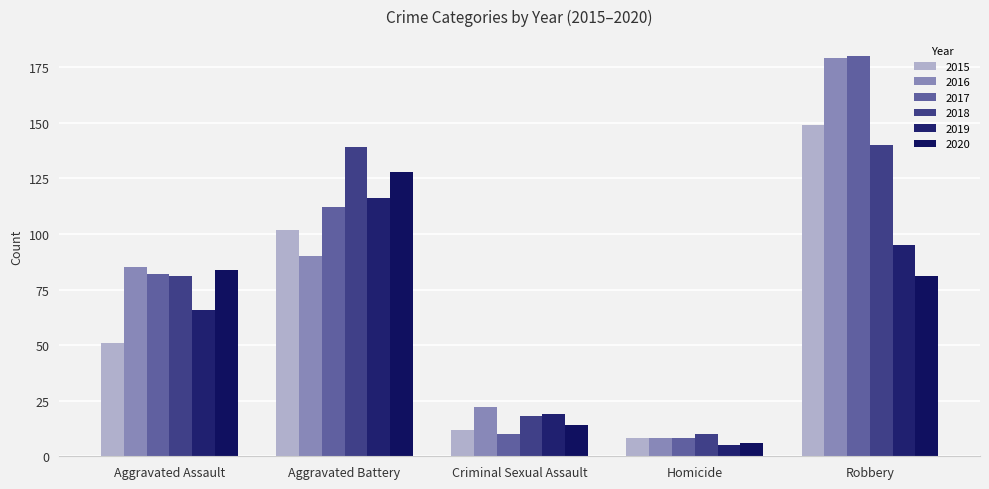

Rank the categories by 2017 value from lowest to highest.

Homicide, Criminal Sexual Assault, Aggravated Assault, Aggravated Battery, Robbery